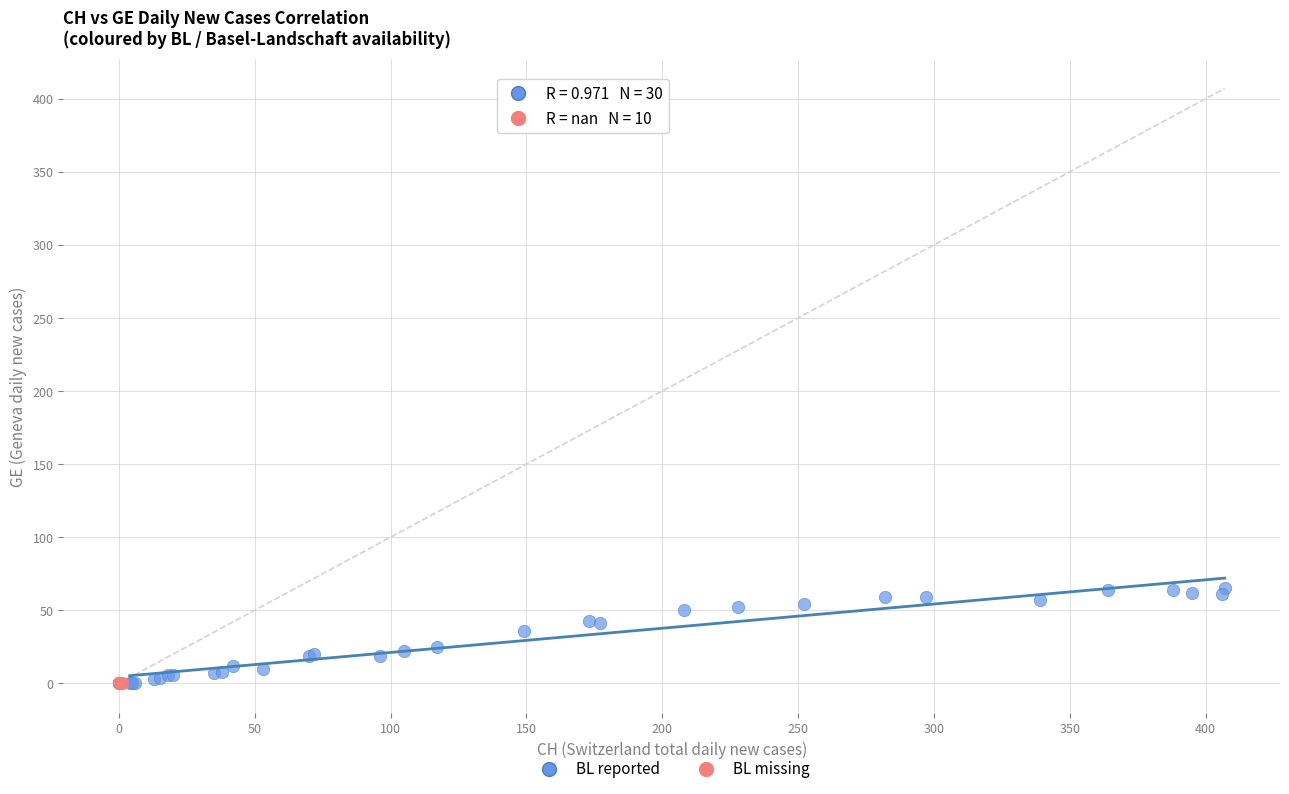

Which series contains the highest Y value?

BL reported